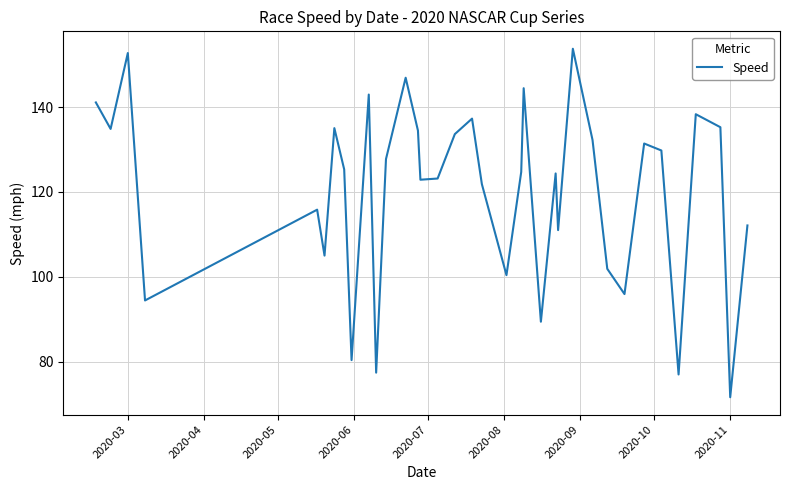

What is the maximum value shown in the chart?

153.8